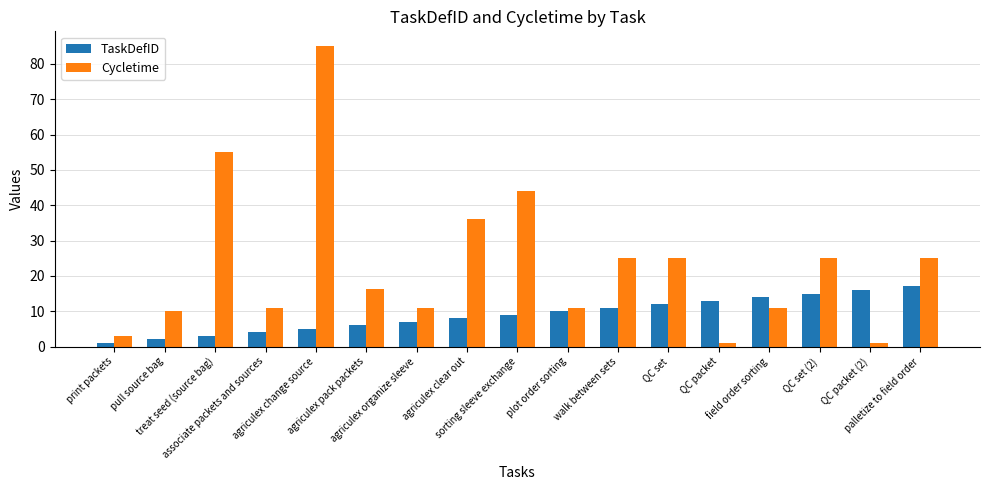

Reading left to right, what are all the values shown in this chart?

TaskDefID: 1.0	2.0	3.0	4.0	5.0	6.0	7.0	8.0	9.0	10.0	11.0	12.0	13.0	14.0	15.0	16.0	17.0
Cycletime: 3.0	10.0	55.0	11.0	85.0	16.3	11.0	36.0	44.0	11.0	25.0	25.0	1.0	11.0	25.0	1.0	25.0